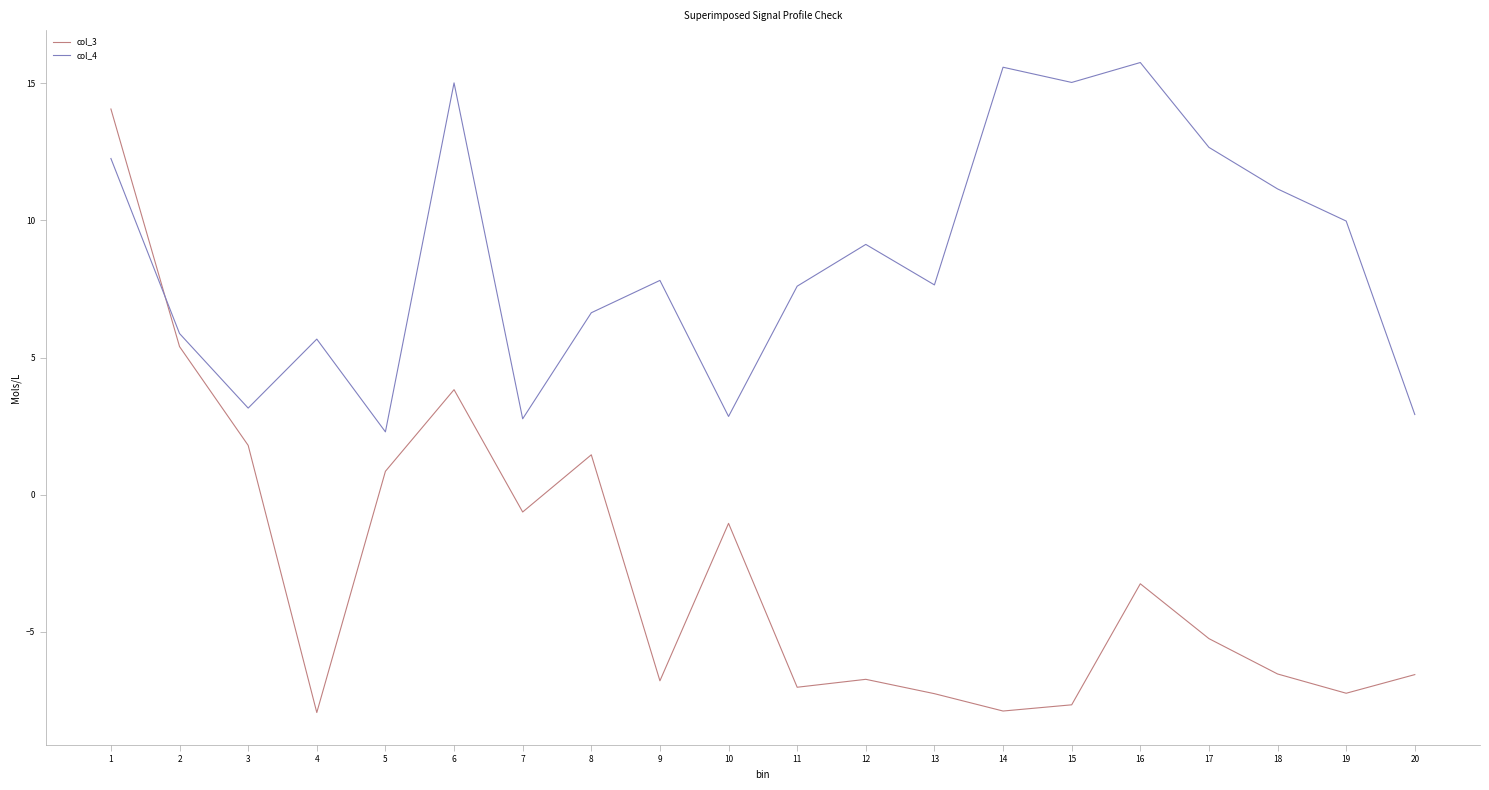

List the series in order of their overall mean, lowest first.

col_3, col_4